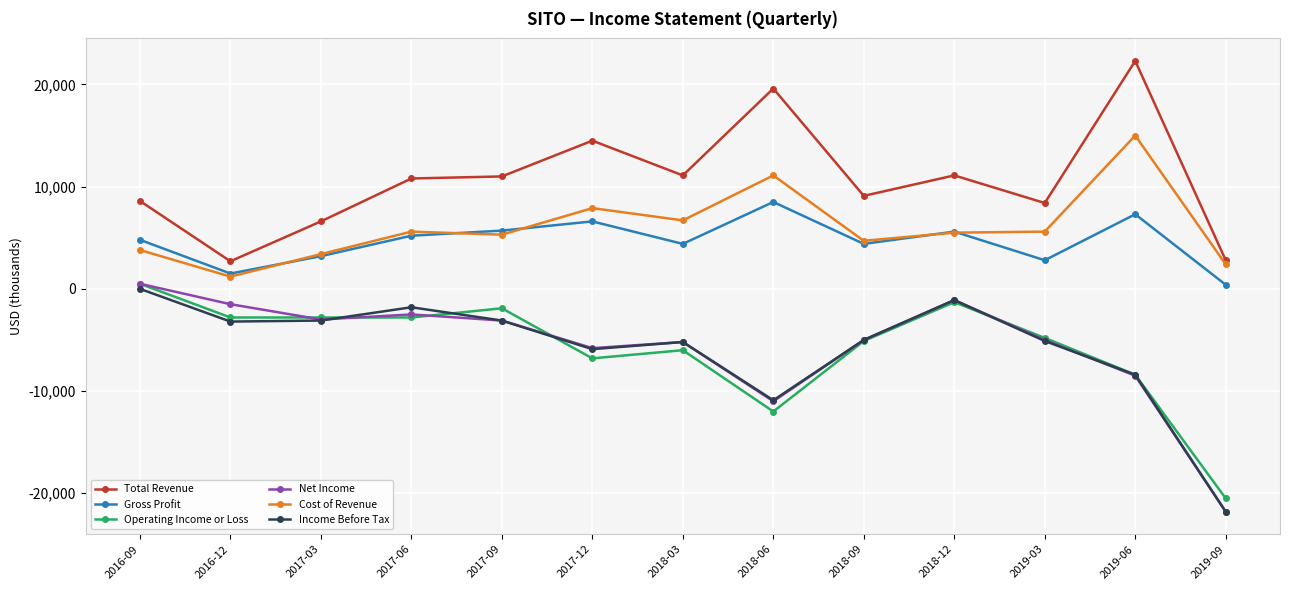

Is the value of Total Revenue at 2018-03 greater than the value of Operating Income or Loss at 2016-09?

Yes